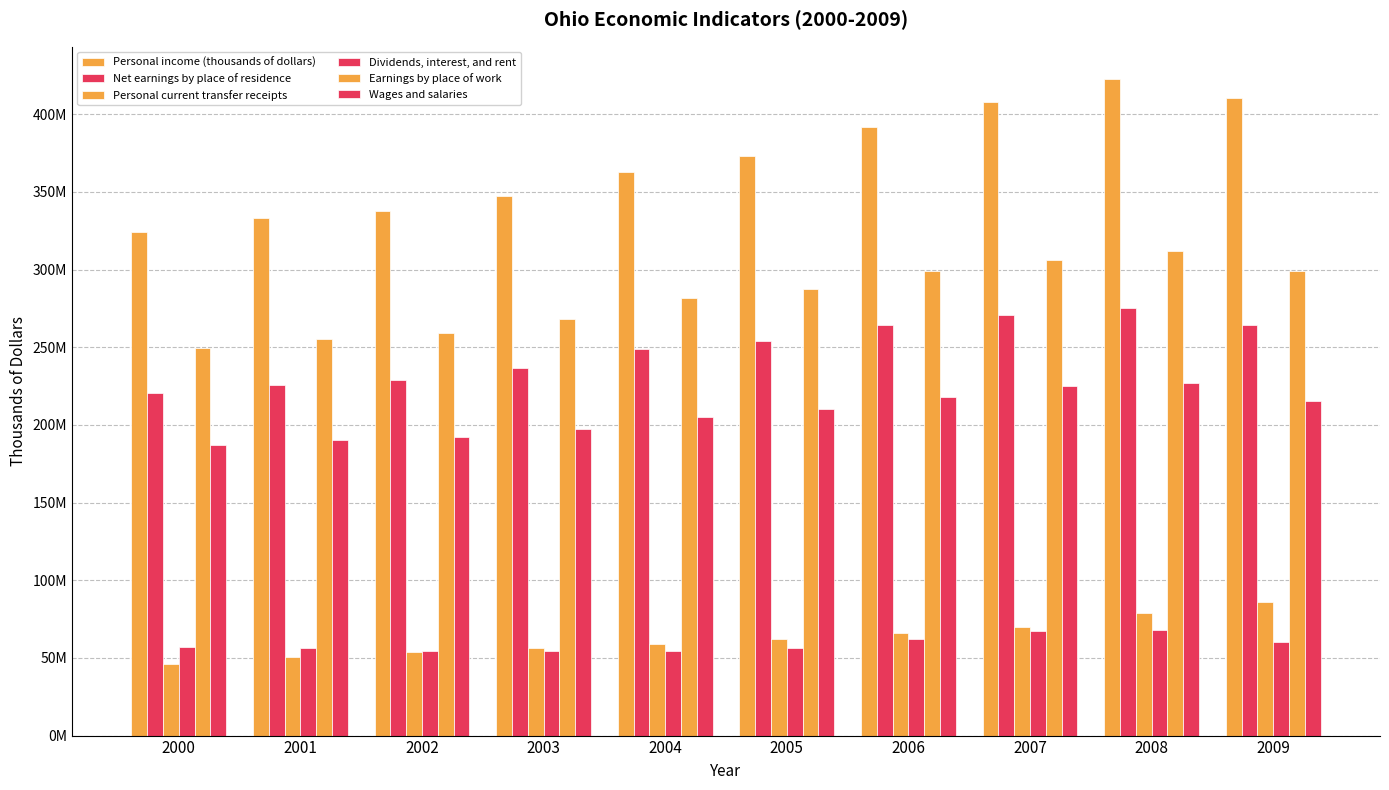

The value of Personal income (thousands of dollars) at 2003 is 569616289. True or false?

False